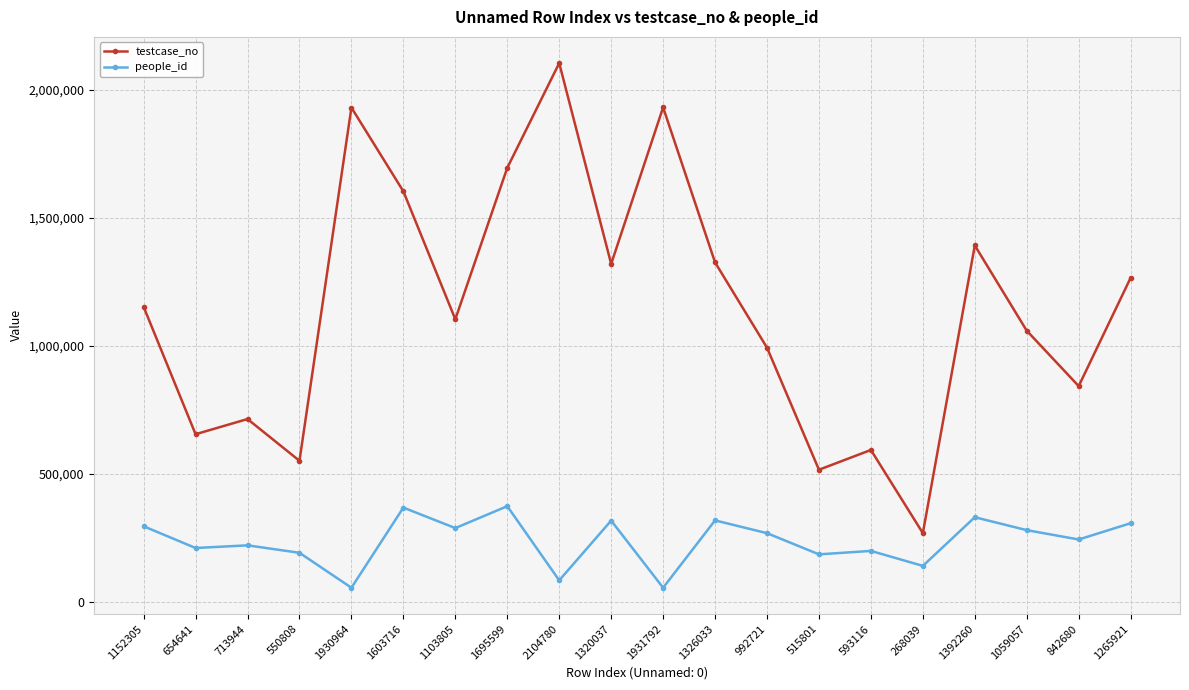

What is the sum of all people_id values?

4725736